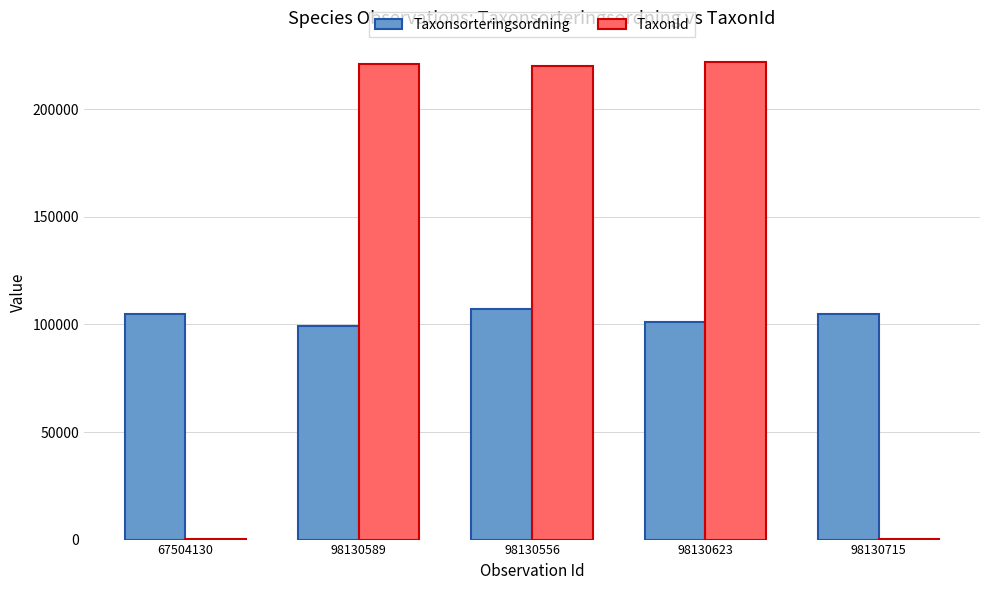

At which label does TaxonId first exceed 220320?

98130589